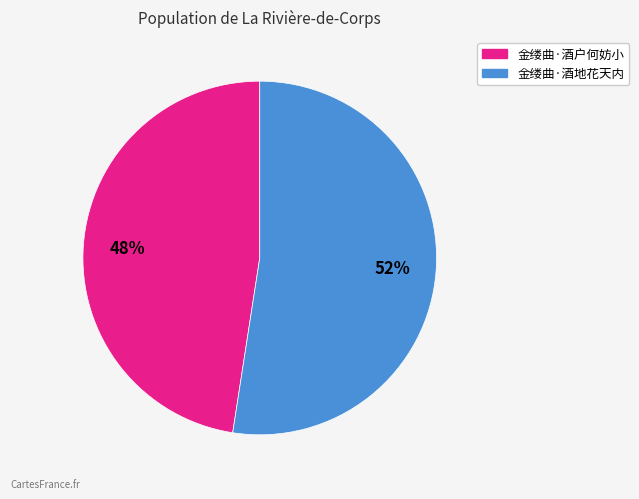

What percentage is the 金缕曲·酒户何妨小 slice, to the nearest percent?

48%